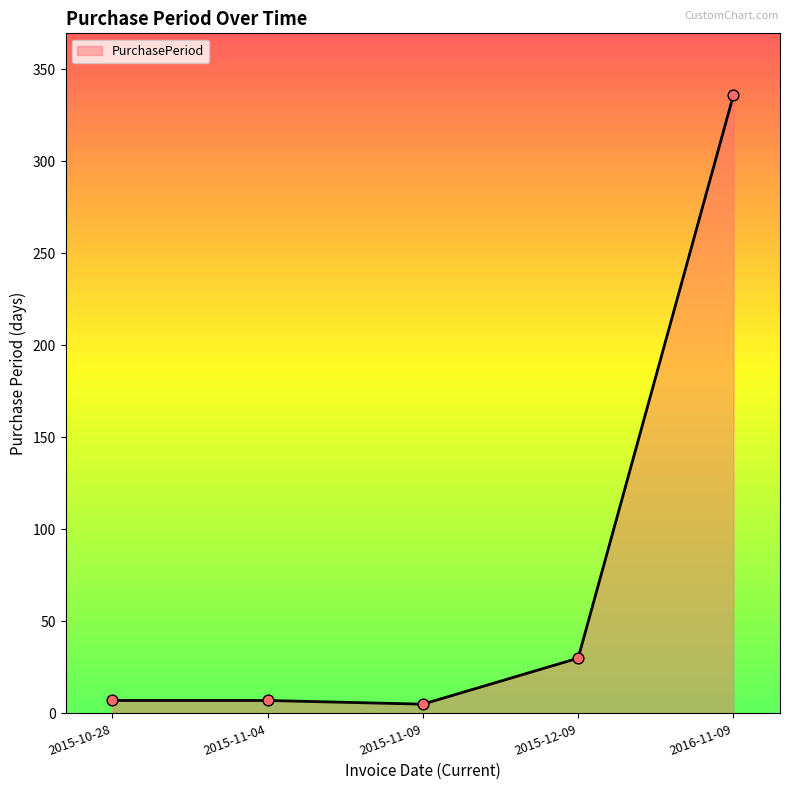

What is the change in value from 2015-11-04 to 2016-11-09?

+329